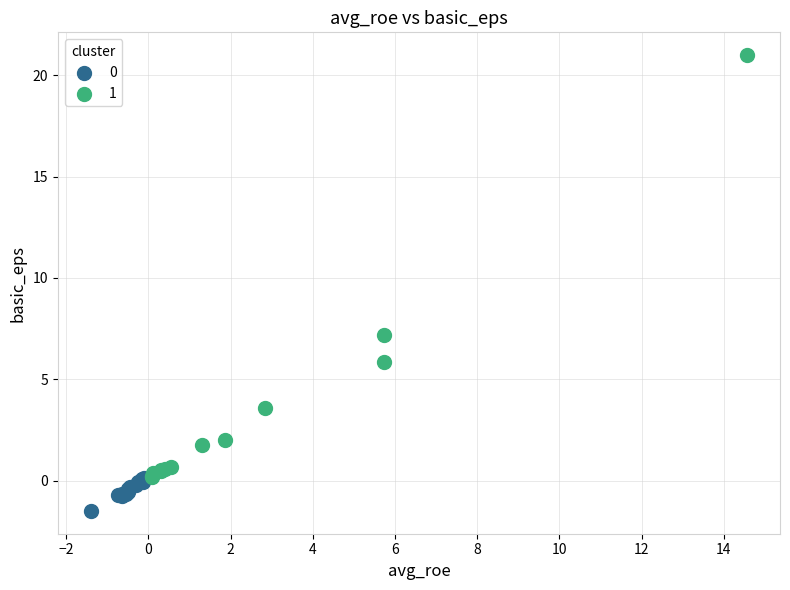

What are all the series names shown in the legend?

0, 1